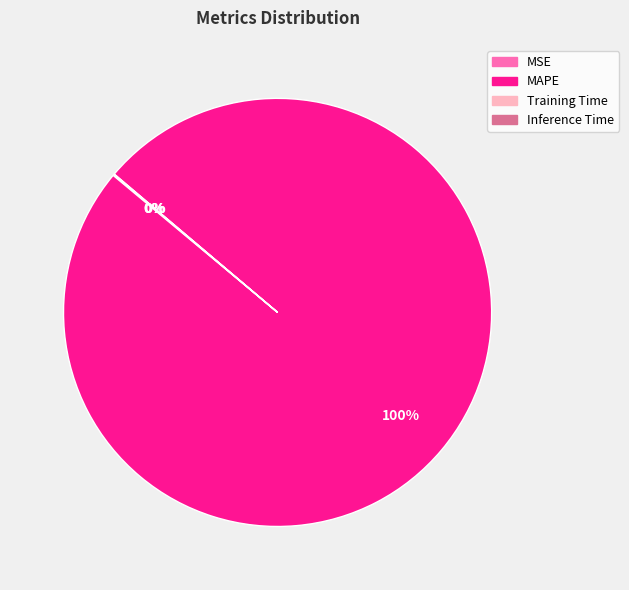

What percentage is the MAPE slice, to the nearest percent?

100%